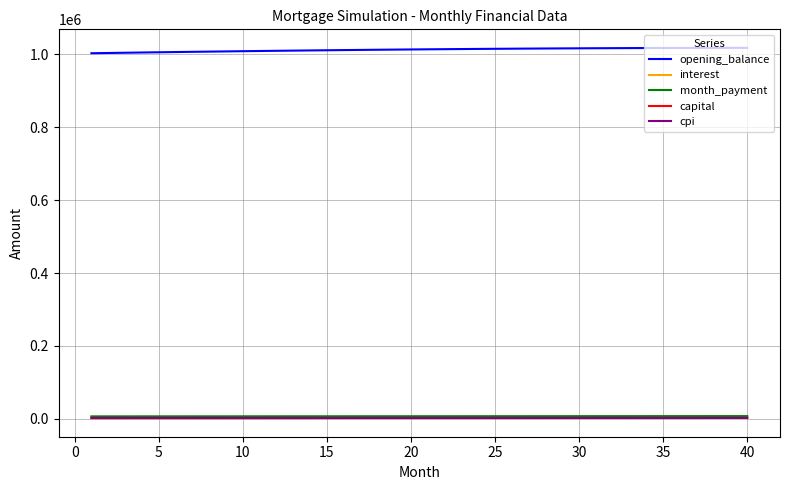

Which series has the largest total across all categories?

opening_balance